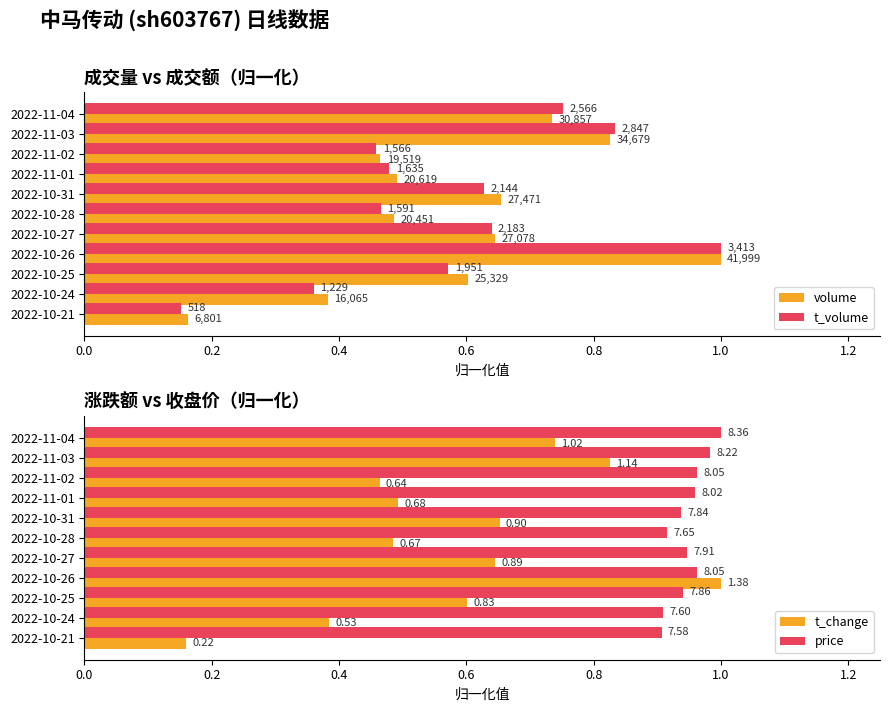

At 2022-10-25, list the series in order from smallest to largest.

t_volume, t_change, volume, price